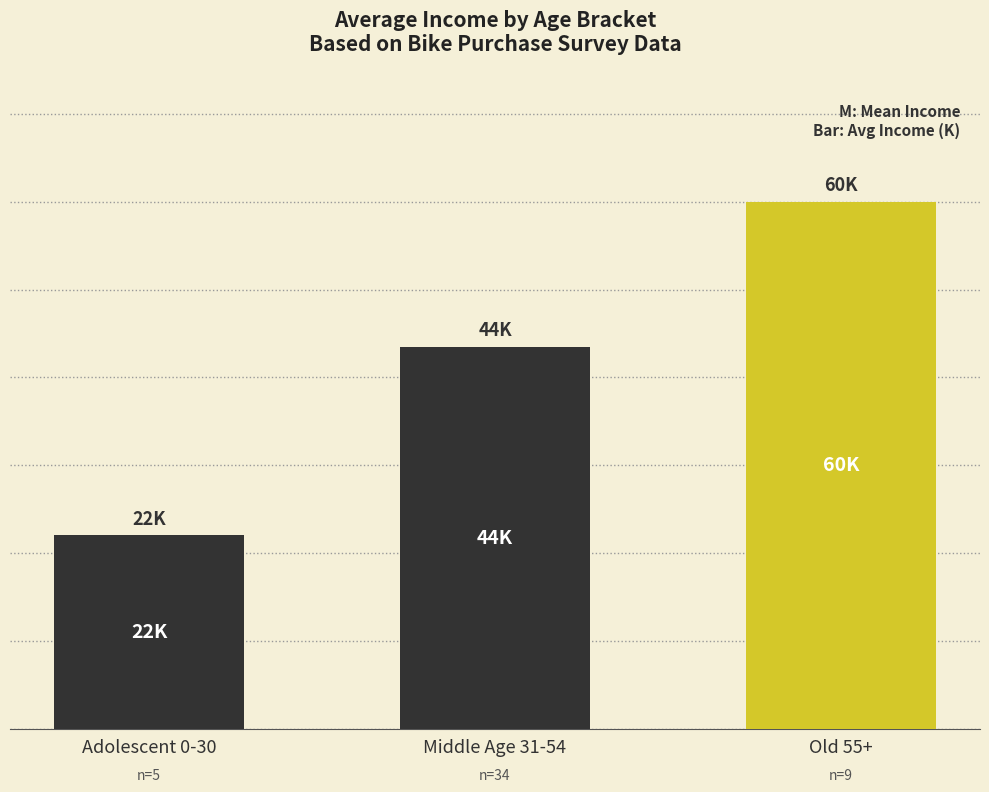

What is the average value?

41.8